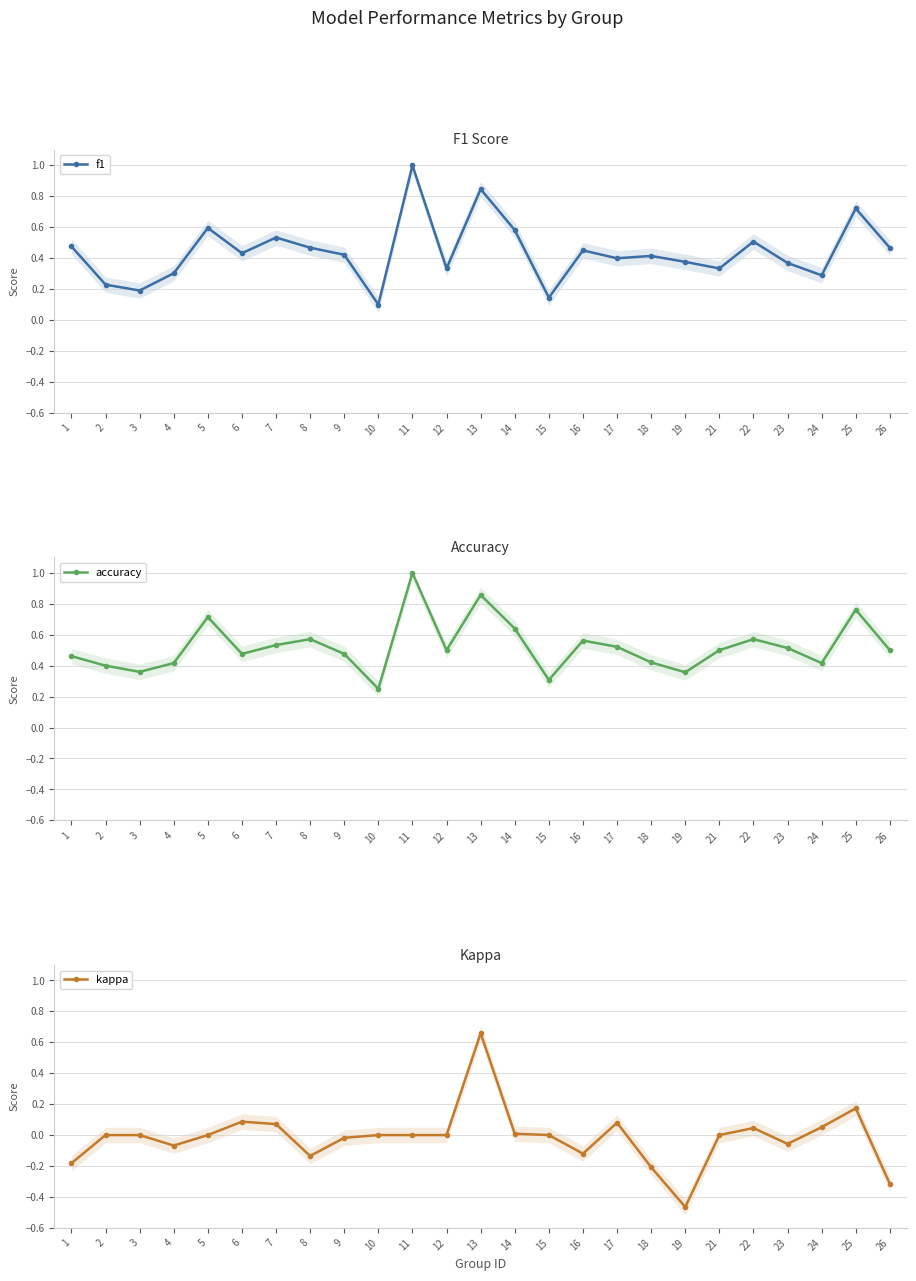

What are all the series names shown in the legend?

f1, accuracy, kappa